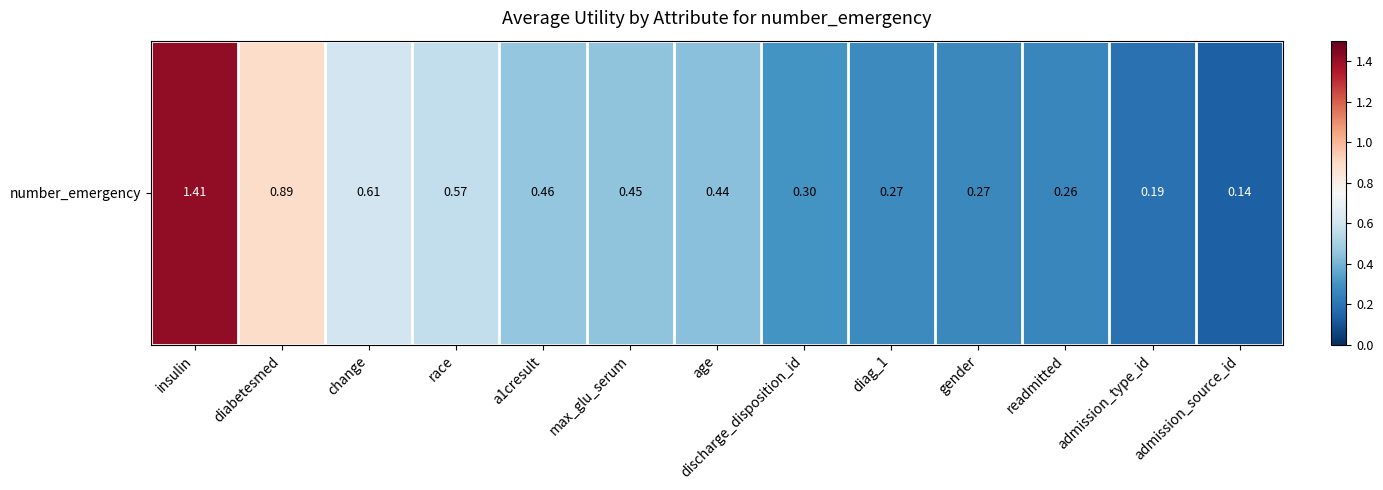

What value does the data have at a1cresult?

0.5